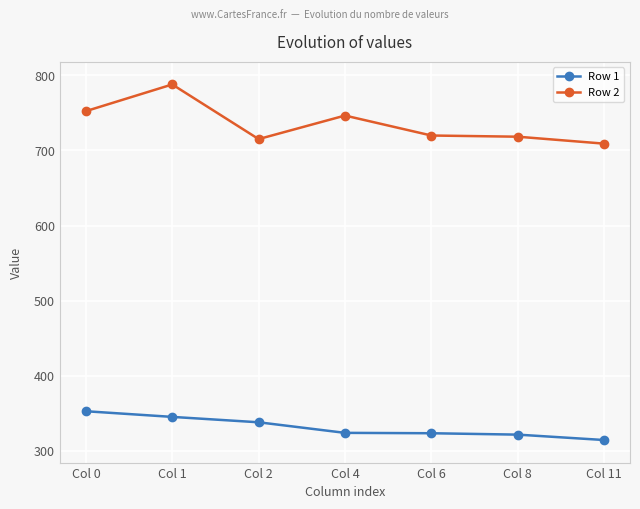

At Col 6, list the series in order from smallest to largest.

Row 1, Row 2